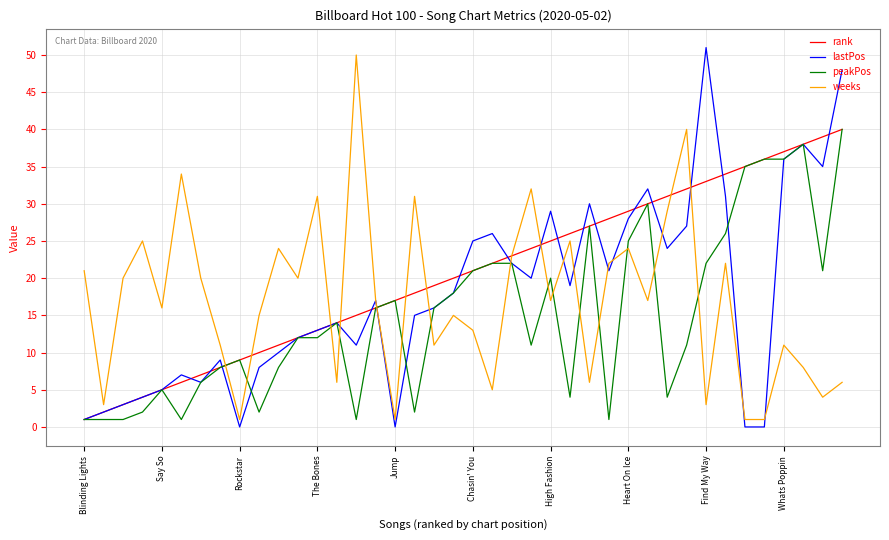

Which series has the largest total across all categories?

rank